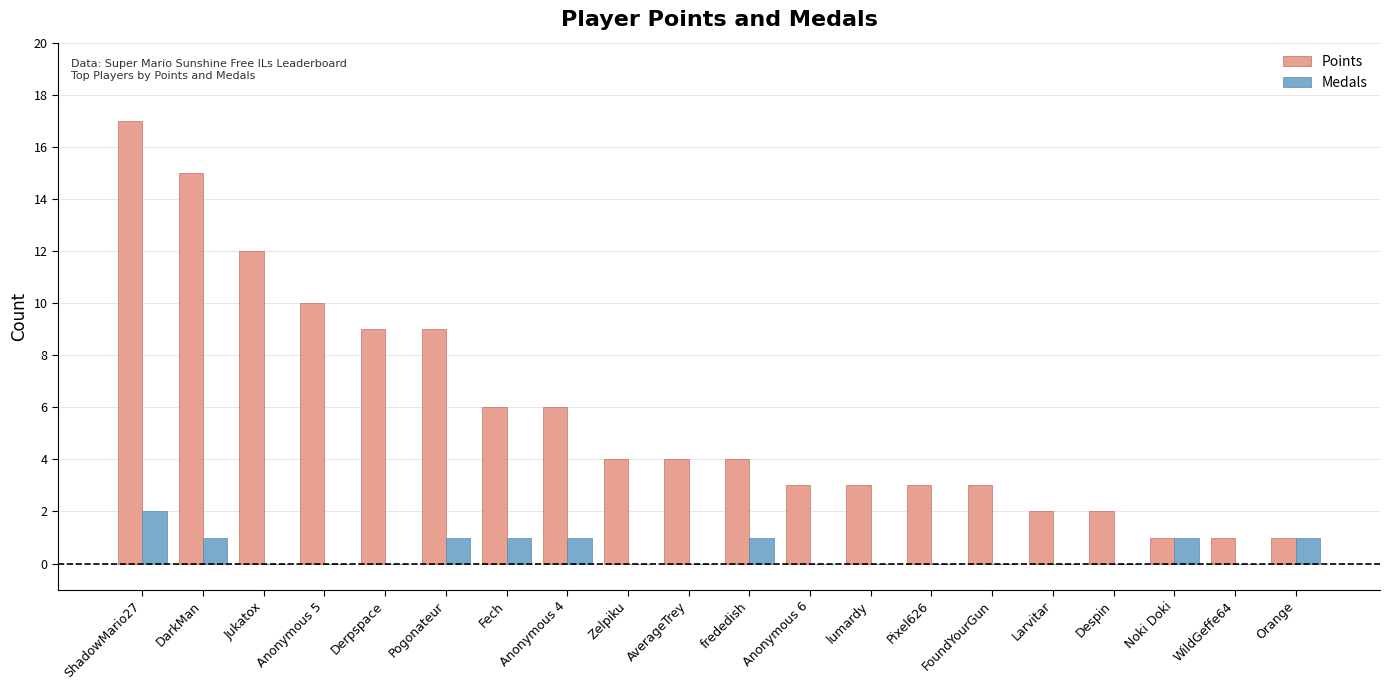

True or false: Points has a value of 2 at Despin.

True